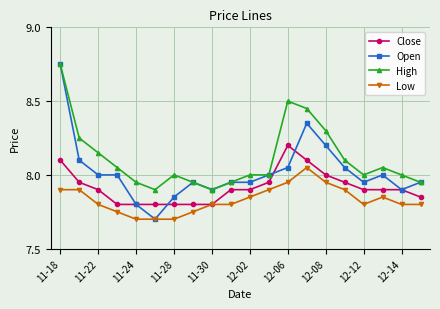

List the series in order of their overall mean, lowest first.

Low, Close, Open, High